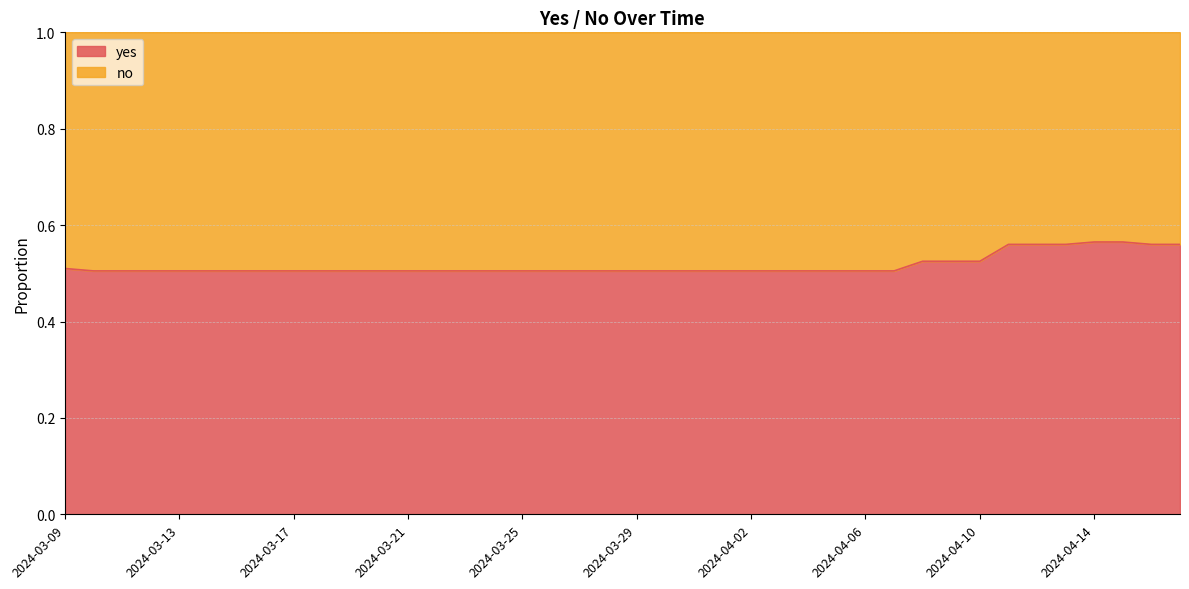

What is the minimum value shown in the chart?

0.5